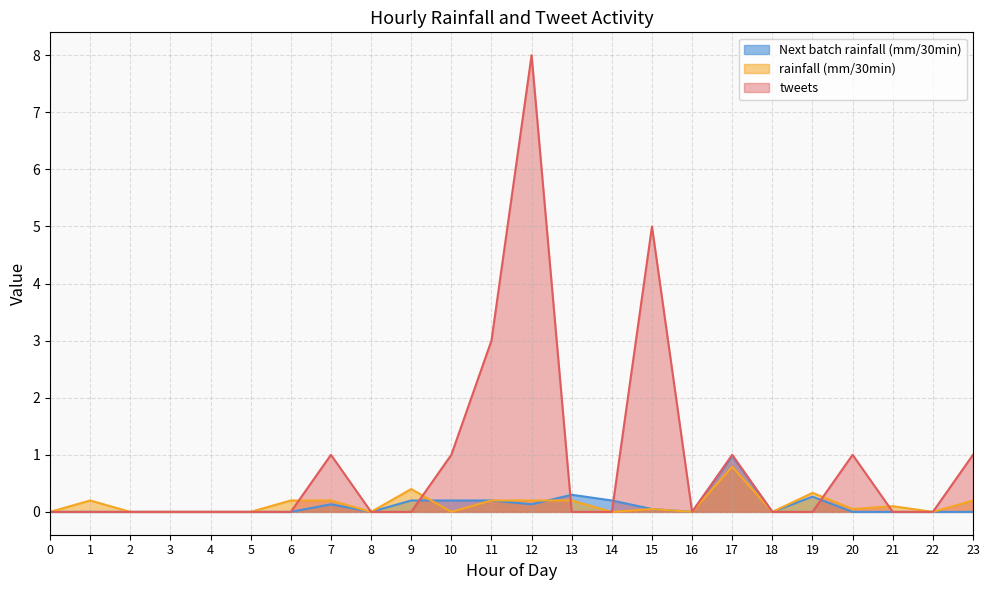

How many data points does each series have?

24